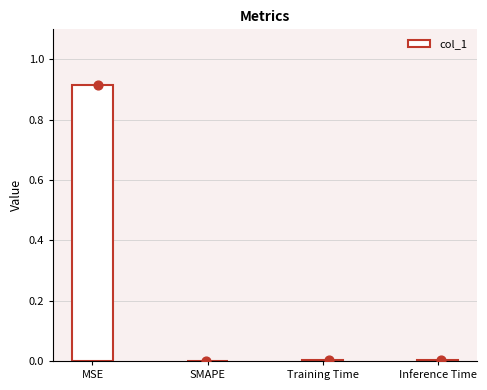

Which has a higher value, Inference Time or Training Time?

Inference Time